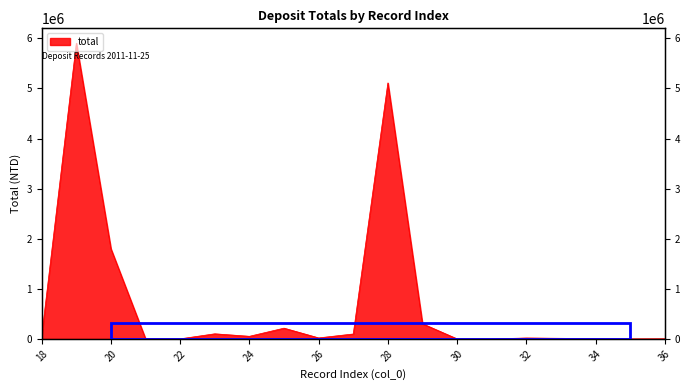

Which has a higher value, 22 or 28?

28